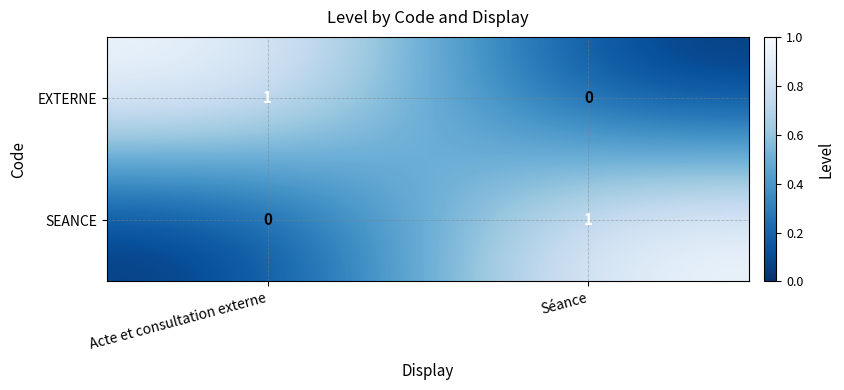

At how many categories does at least one series exceed 0?

2